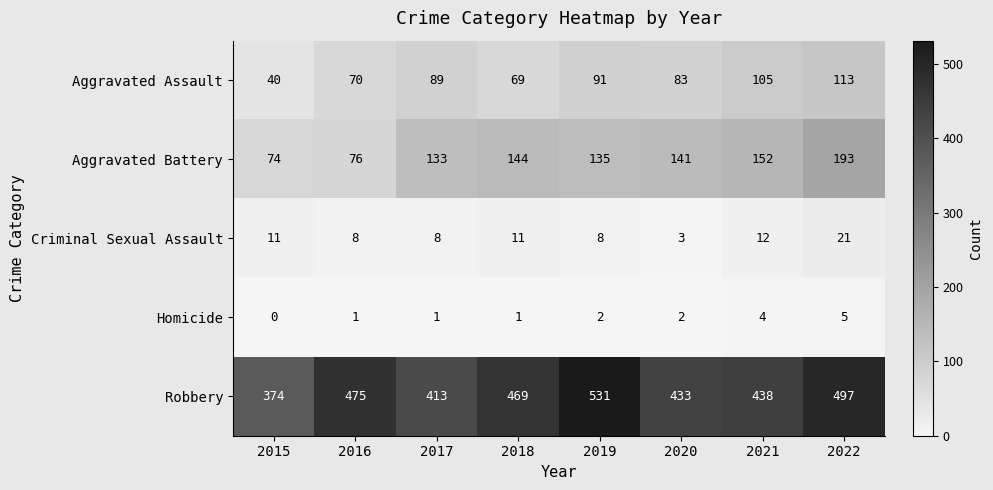

At 2020, list the series in order from largest to smallest.

Robbery, Aggravated Battery, Aggravated Assault, Criminal Sexual Assault, Homicide